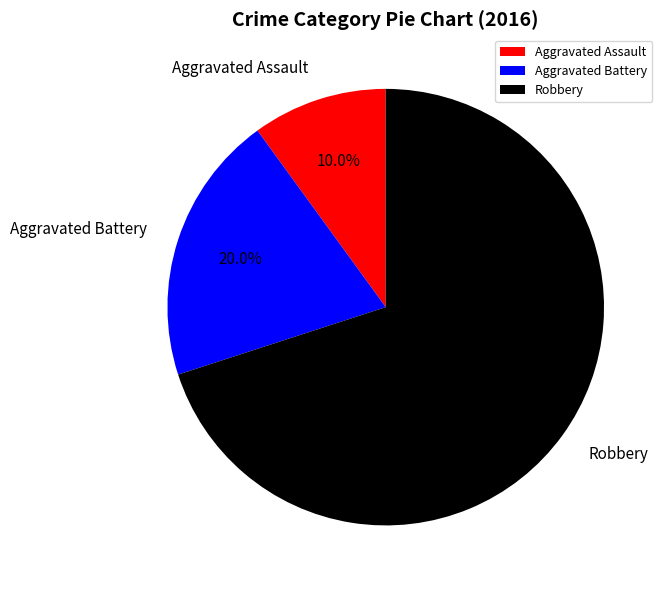

What is the smallest slice in the pie chart?

Aggravated Assault